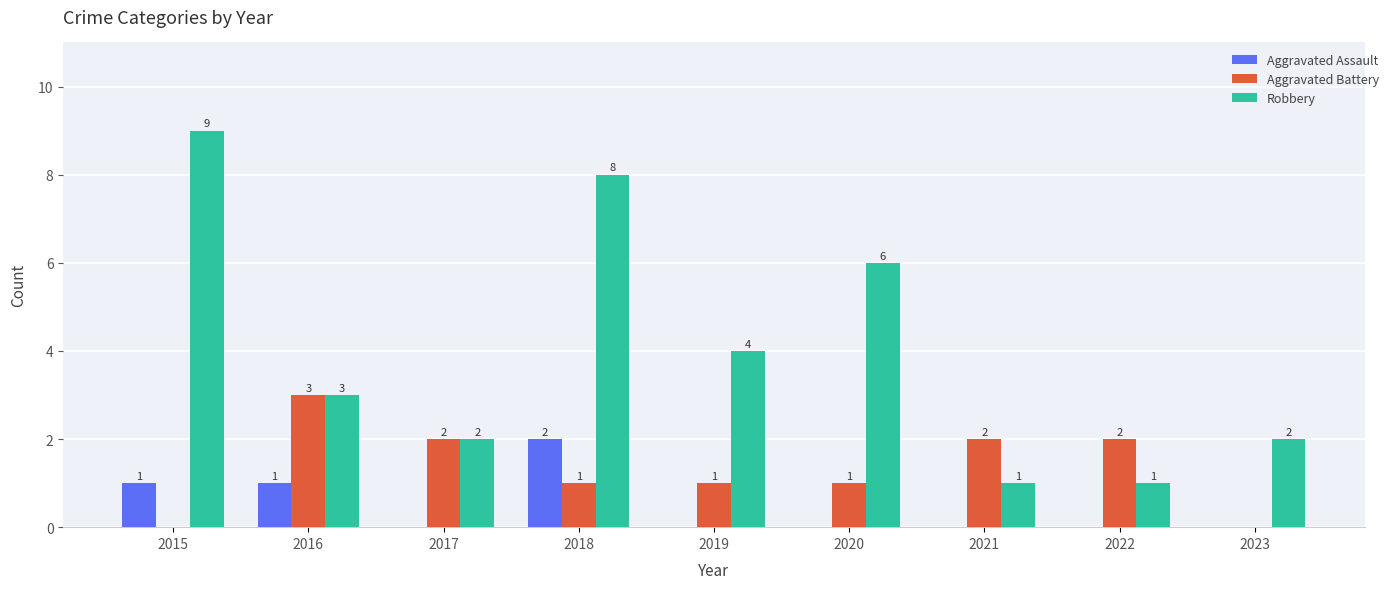

At which category is the sum across all series the highest?

2018